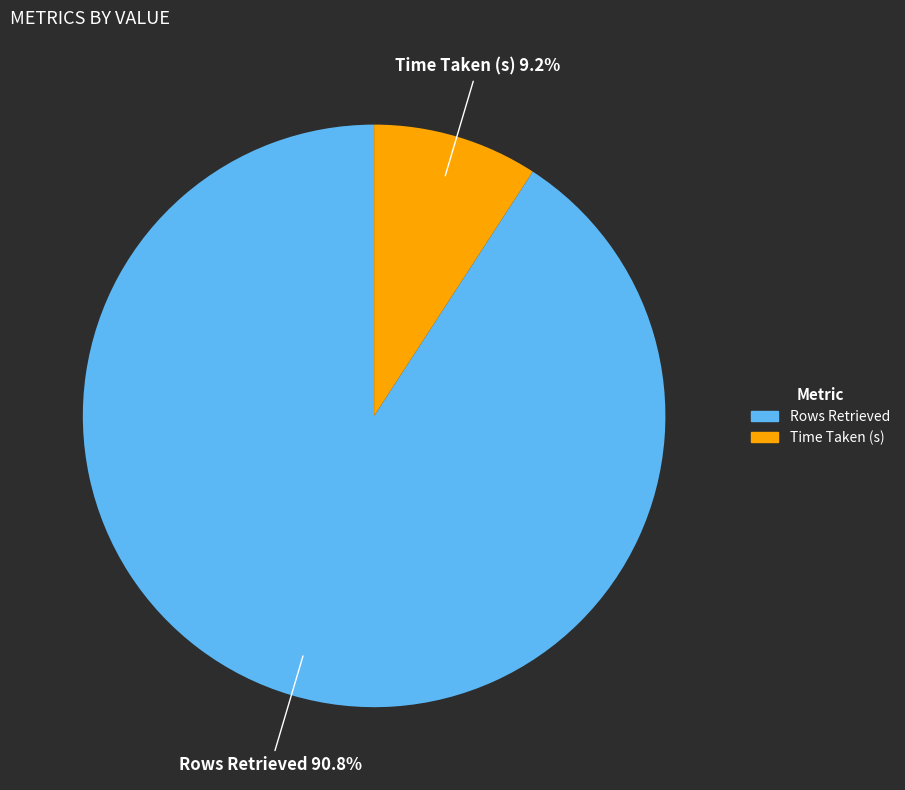

To the nearest percent, what is the difference between the largest and smallest slice percentages?

82%